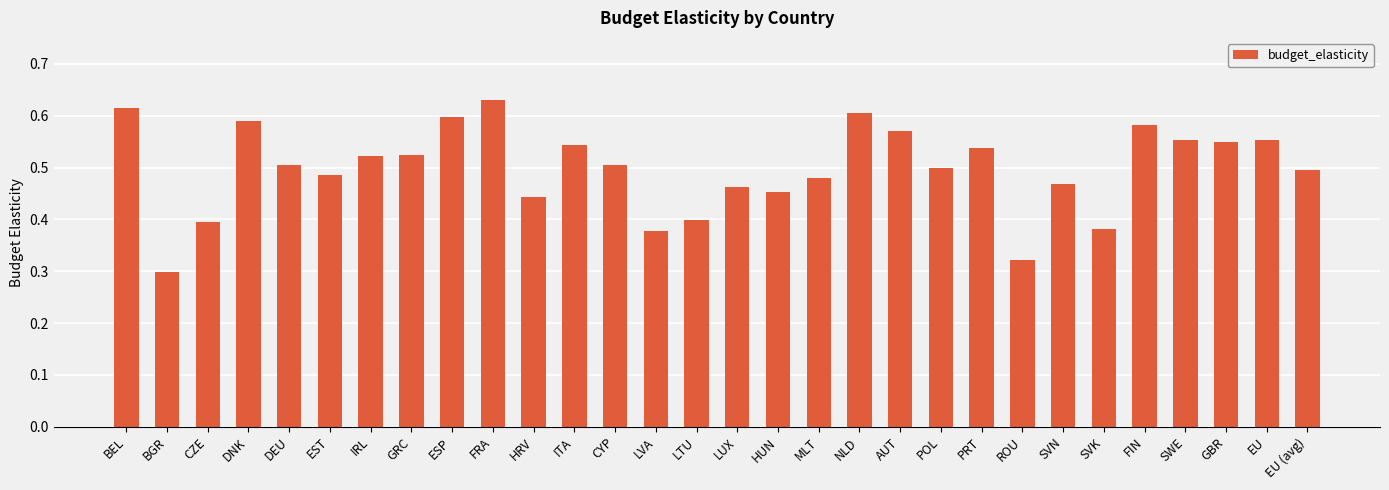

Count the values in the range 0 to 1.

30